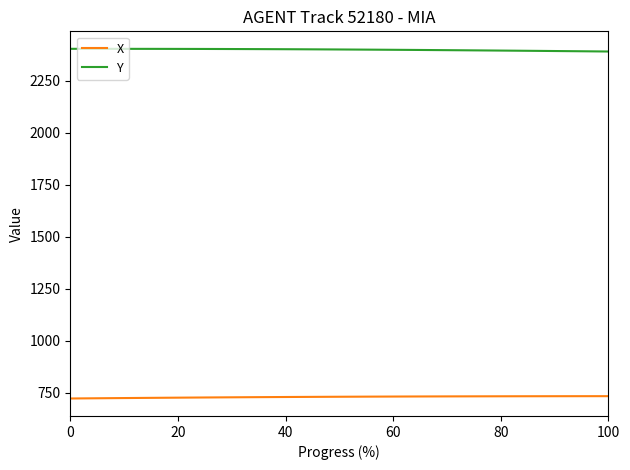

Which series has the largest total across all categories?

Y